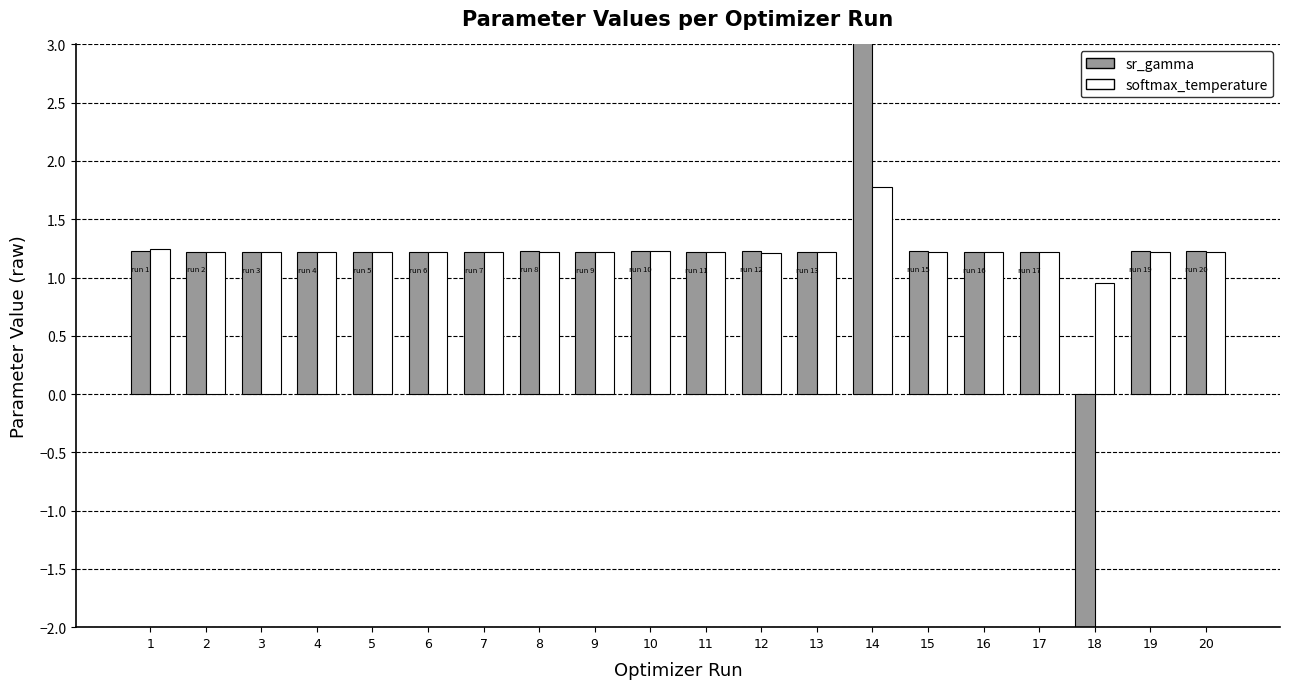

What are all the series names shown in the legend?

sr_gamma, softmax_temperature